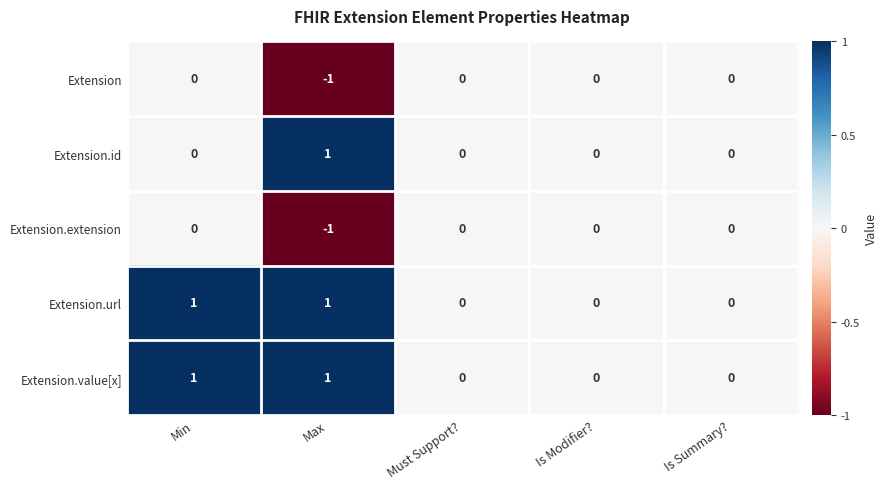

Which category has the lowest value across all series?

Max